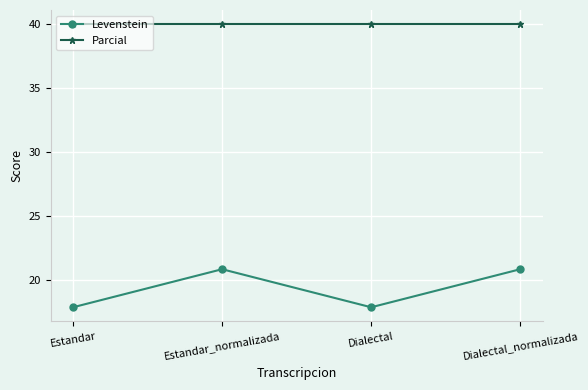

What are all the series names shown in the legend?

Levenstein, Parcial